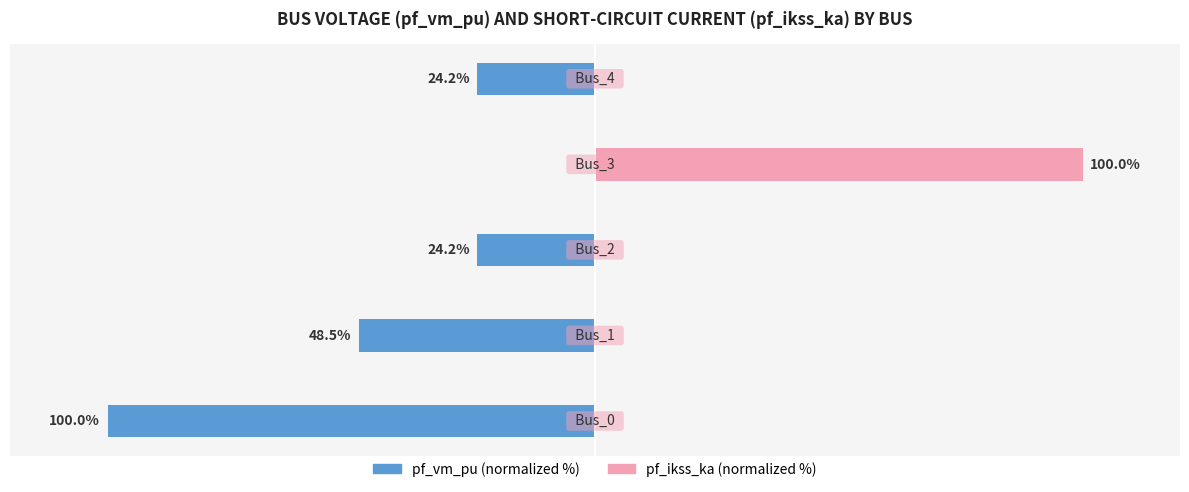

Reading left to right, what are all the values shown in this chart?

pf_vm_pu: -100.0	-48.5	-24.2	0.0	-24.2
pf_ikss_ka: 0.0	0.0	0.0	100.0	0.0